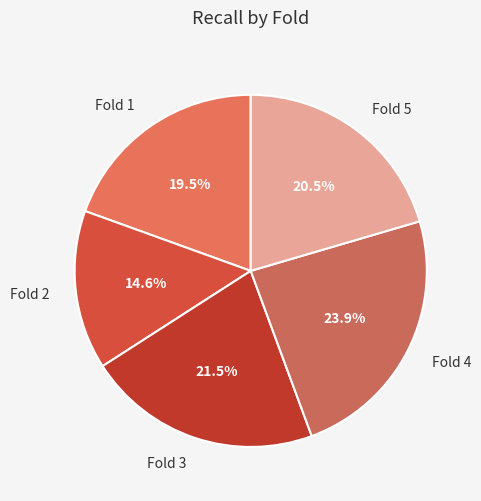

Is it true that Fold 1 is 9% of the pie?

False